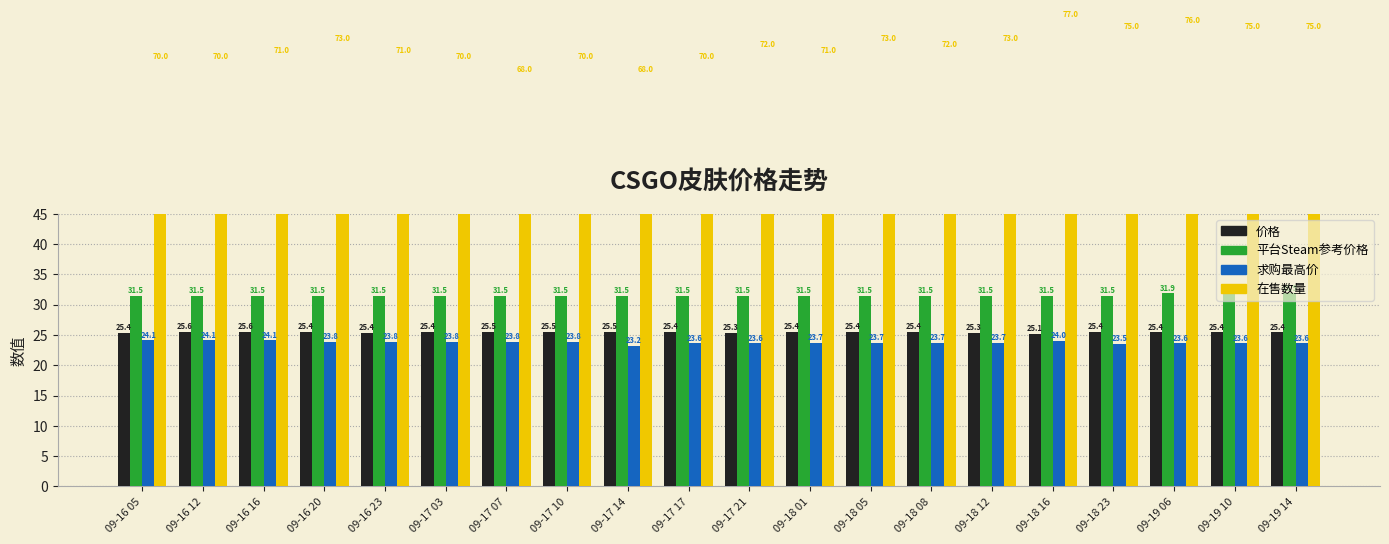

At which category is the sum across all series the highest?

09-18 16